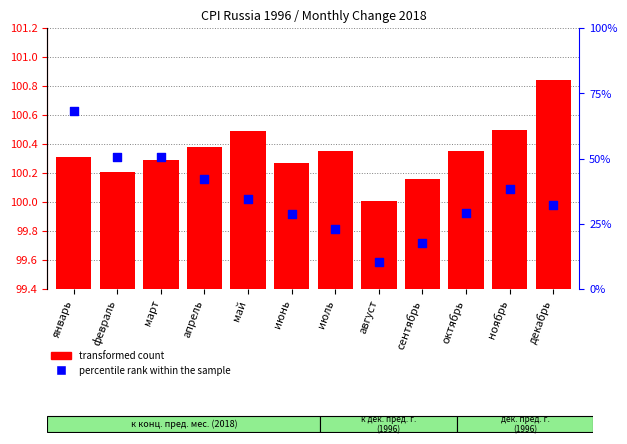

Which series has the widest spread of Y values?

percentile rank within the sample